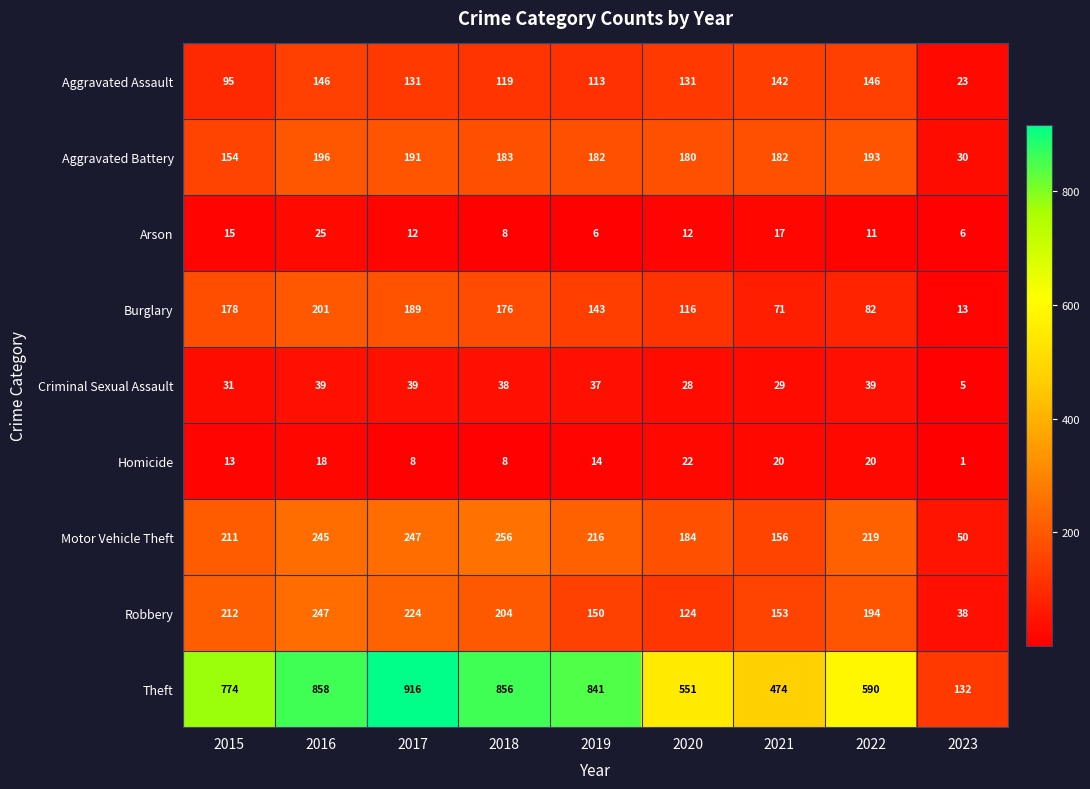

What is the approximate value of Aggravated Assault at 2015, to the nearest 50?

100